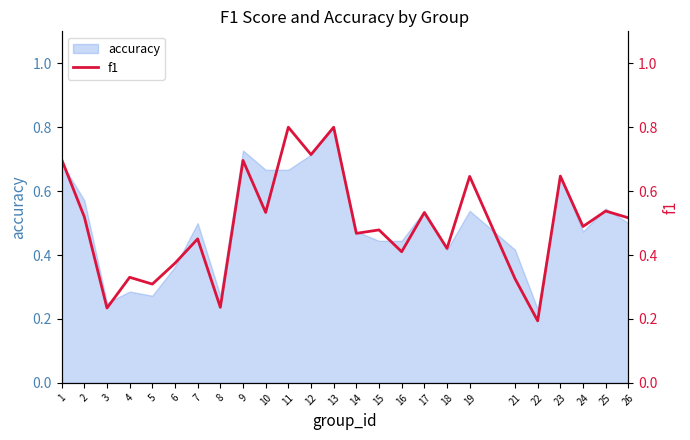

Which category has the highest value across all series?

11